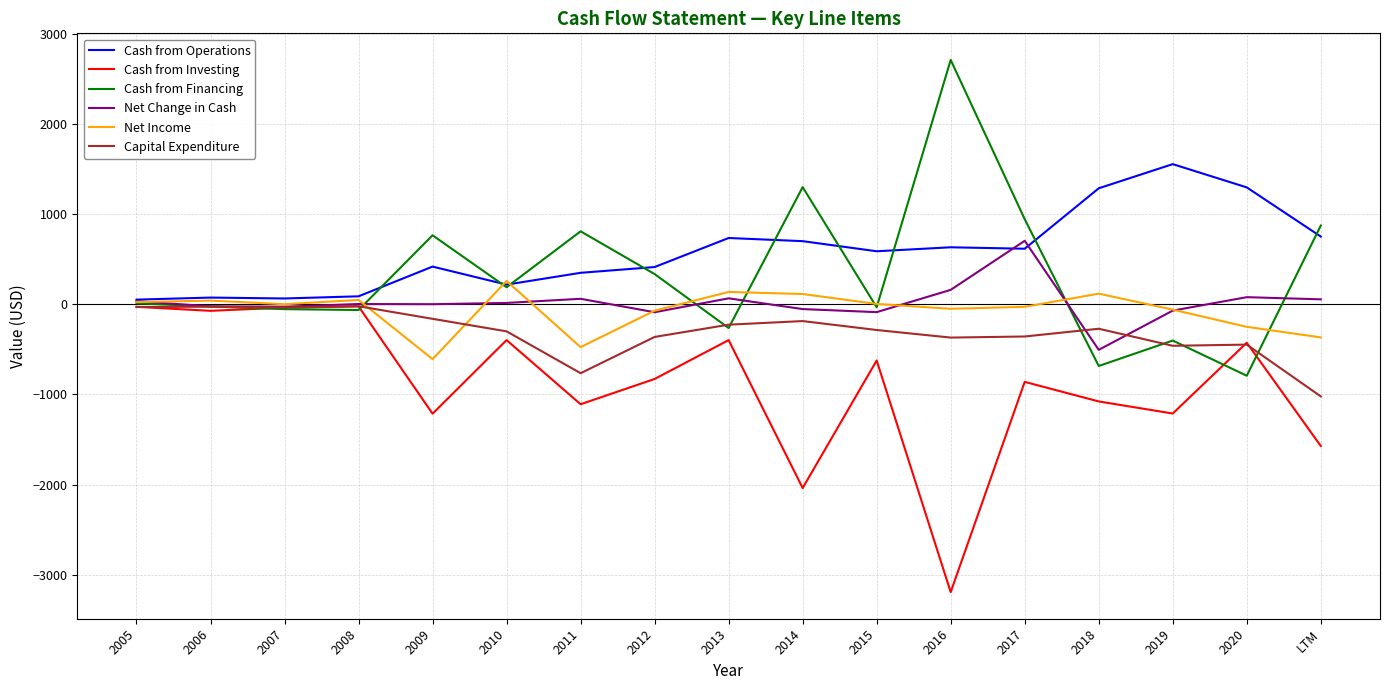

At which category is the sum across all series the highest?

2017